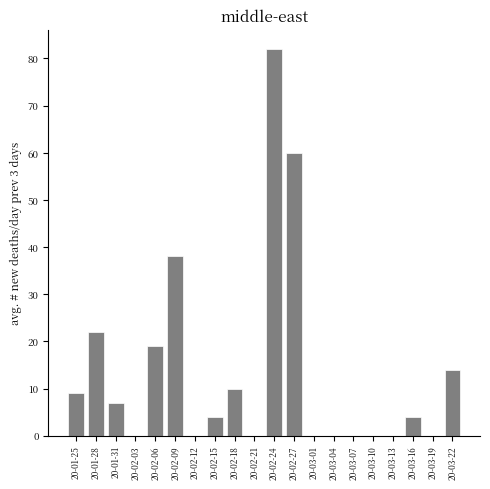

Reading left to right, extract all data points from this chart.

20-01-25=9	20-01-28=22	20-01-31=7	20-02-03=0	20-02-06=19	20-02-09=38	20-02-12=0	20-02-15=4	20-02-18=10	20-02-21=0	20-02-24=82	20-02-27=60	20-03-01=0	20-03-04=0	20-03-07=0	20-03-10=0	20-03-13=0	20-03-16=4	20-03-19=0	20-03-22=14